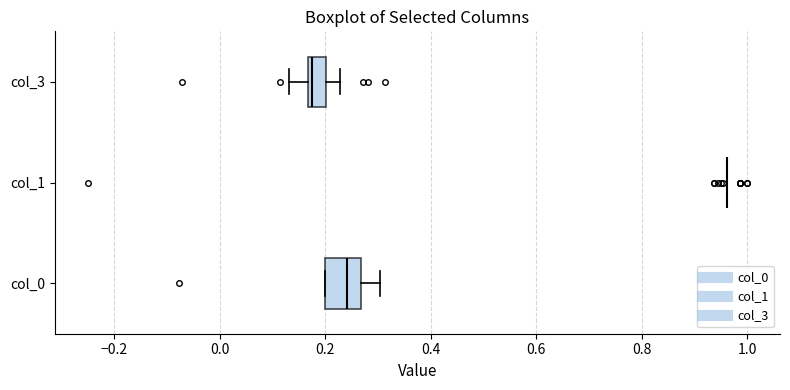

Reading bottom to top, read every box against the x-axis: the position of its median line, the range the box covers, and the ends of its whiskers. The values are not printed on the chart, so give them approximately, as read against the axis.

col_0: median 0.24, box 0.20 to 0.26, whiskers 0.20 to 0.30
col_1: box collapsed to a line at 0.96, whiskers 0.96 to 0.96
col_3: median 0.18, box 0.16 to 0.20, whiskers 0.14 to 0.22